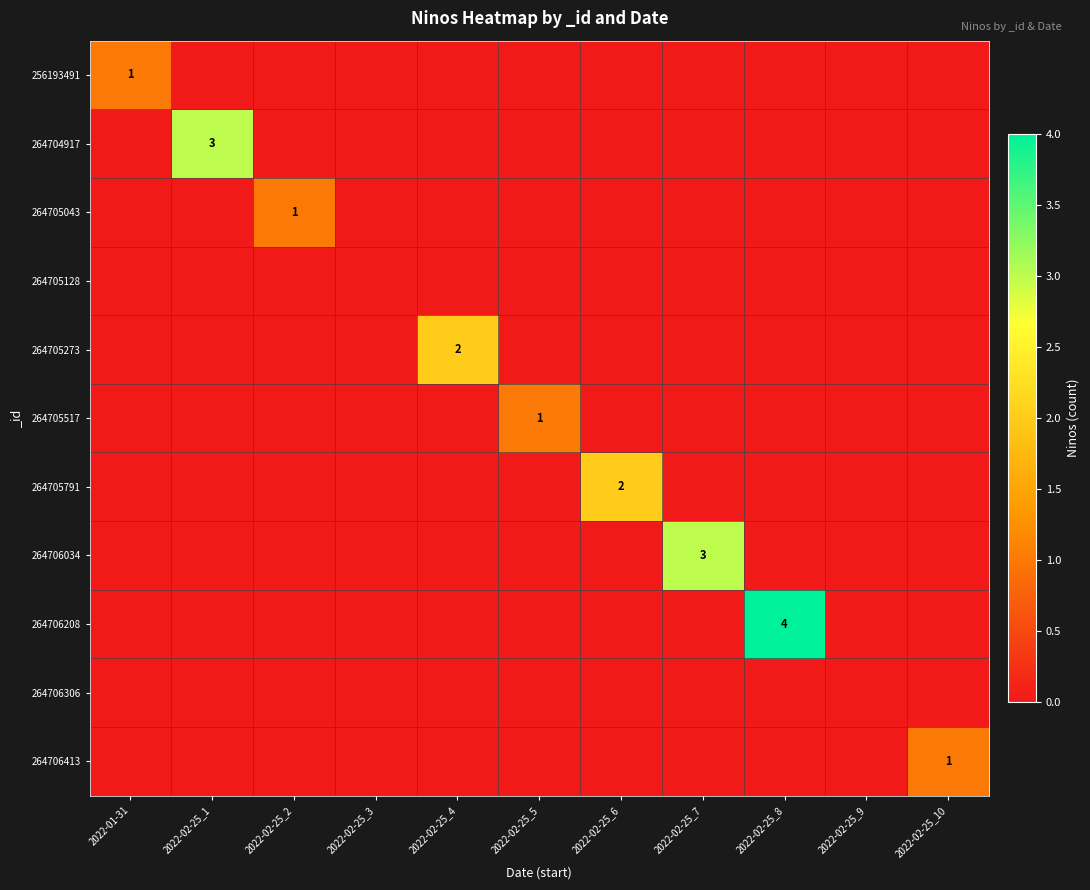

Is it true that 256193491 equals 1 at 2022-01-31?

True